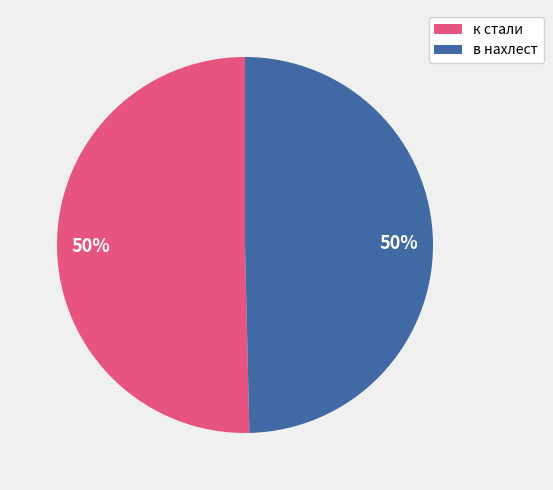

How many slices are in this pie chart?

2